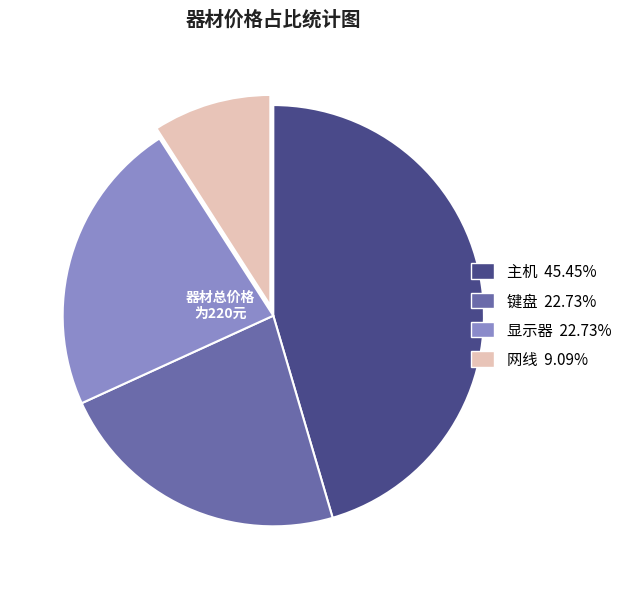

Count the number of slices in the pie.

4